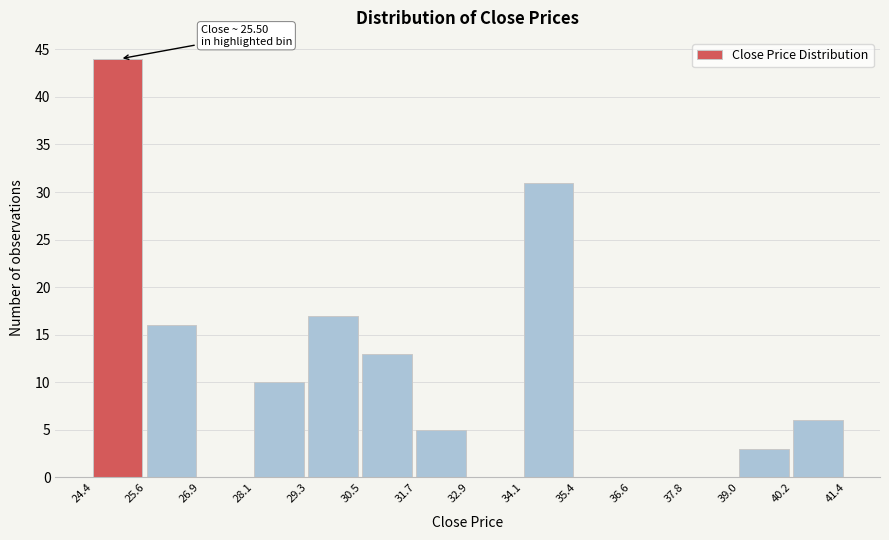

Which range on the x-axis has the tallest bar?

24.4 to 25.6